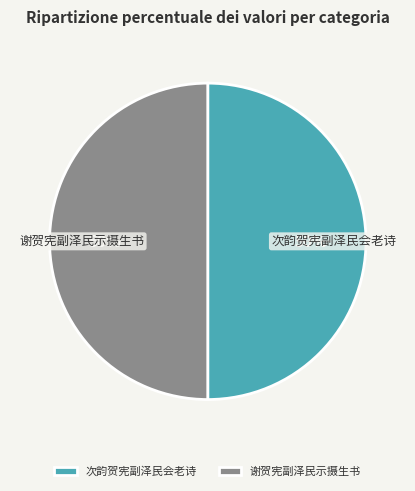

True or false: 次韵贺宪副泽民会老诗 accounts for 50% of the total.

True